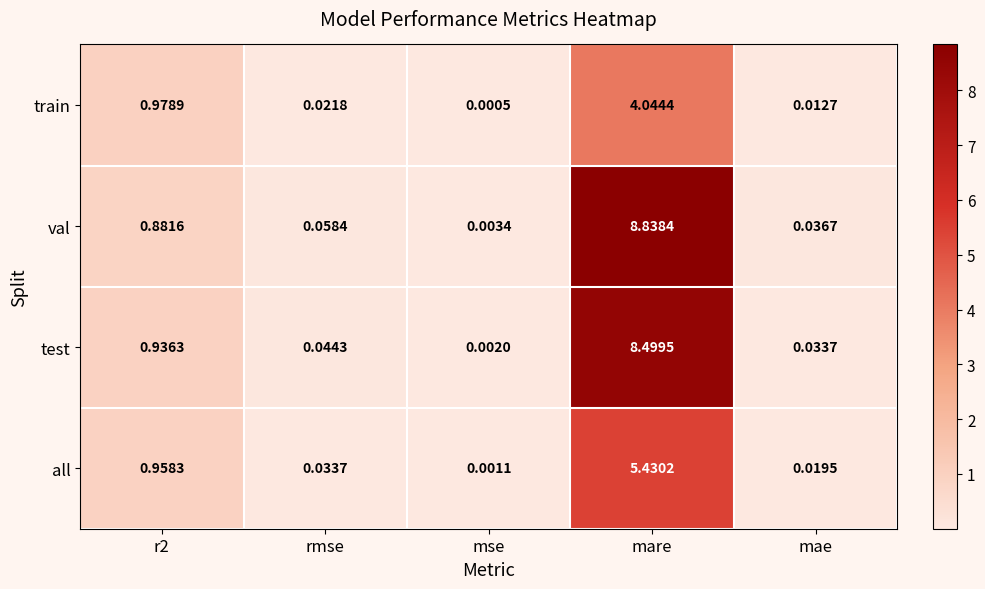

Which category has the lowest value in the all series?

mse